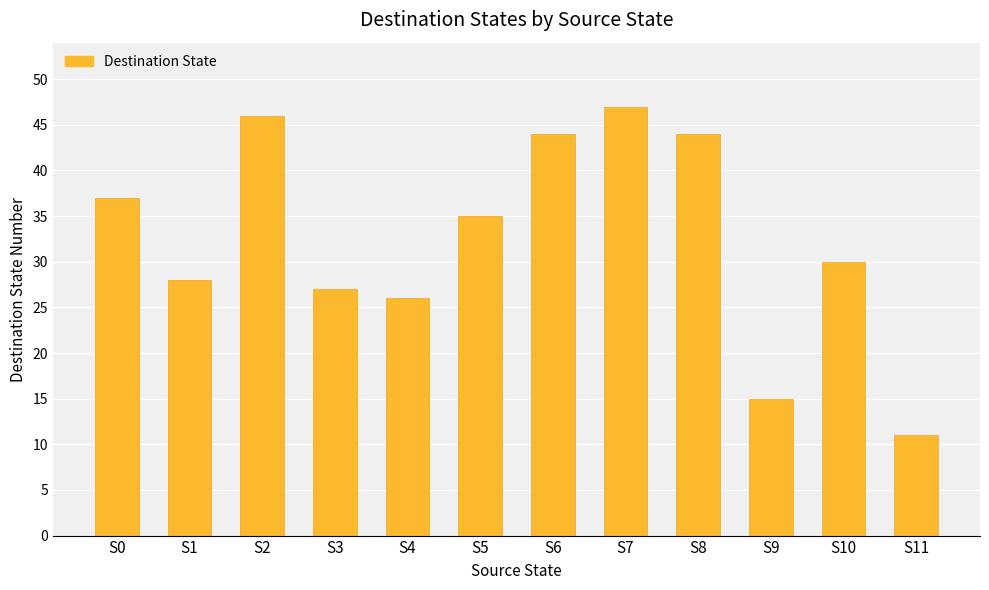

What is the change in value from S3 to S5?

+8